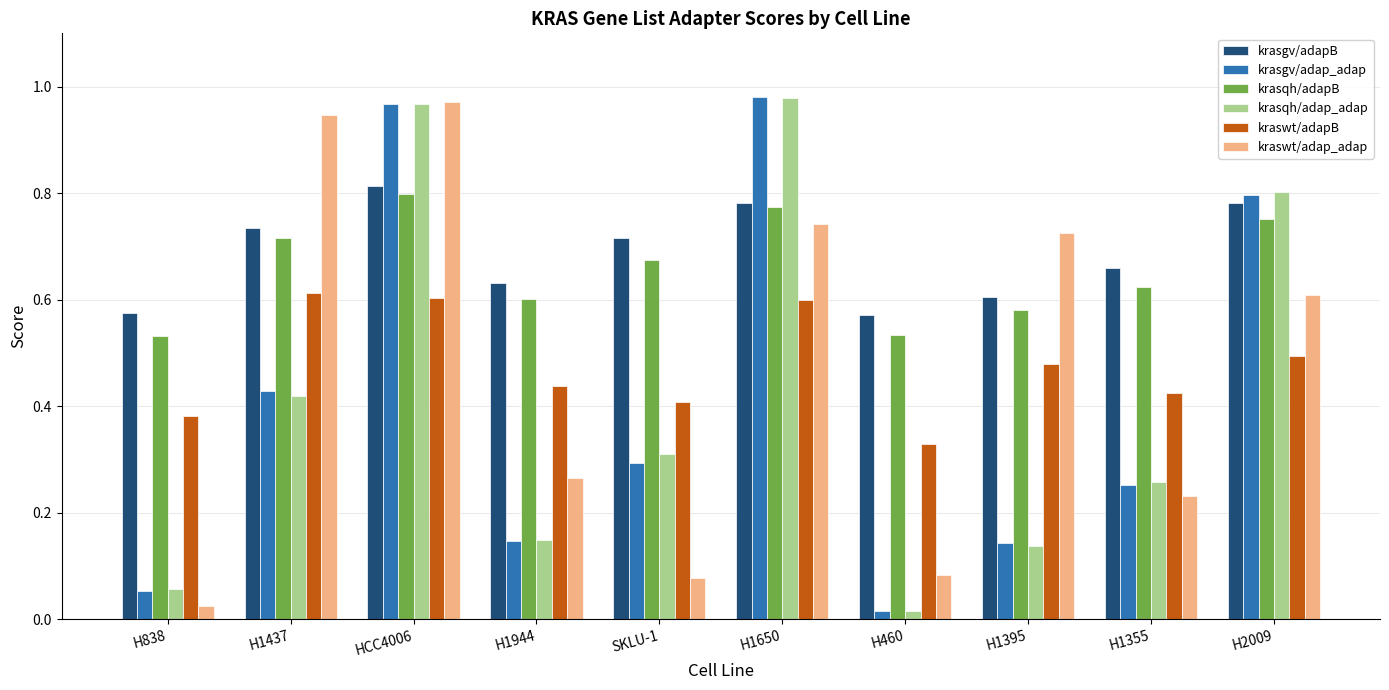

Which series has the largest total across all categories?

krasgv/adapB